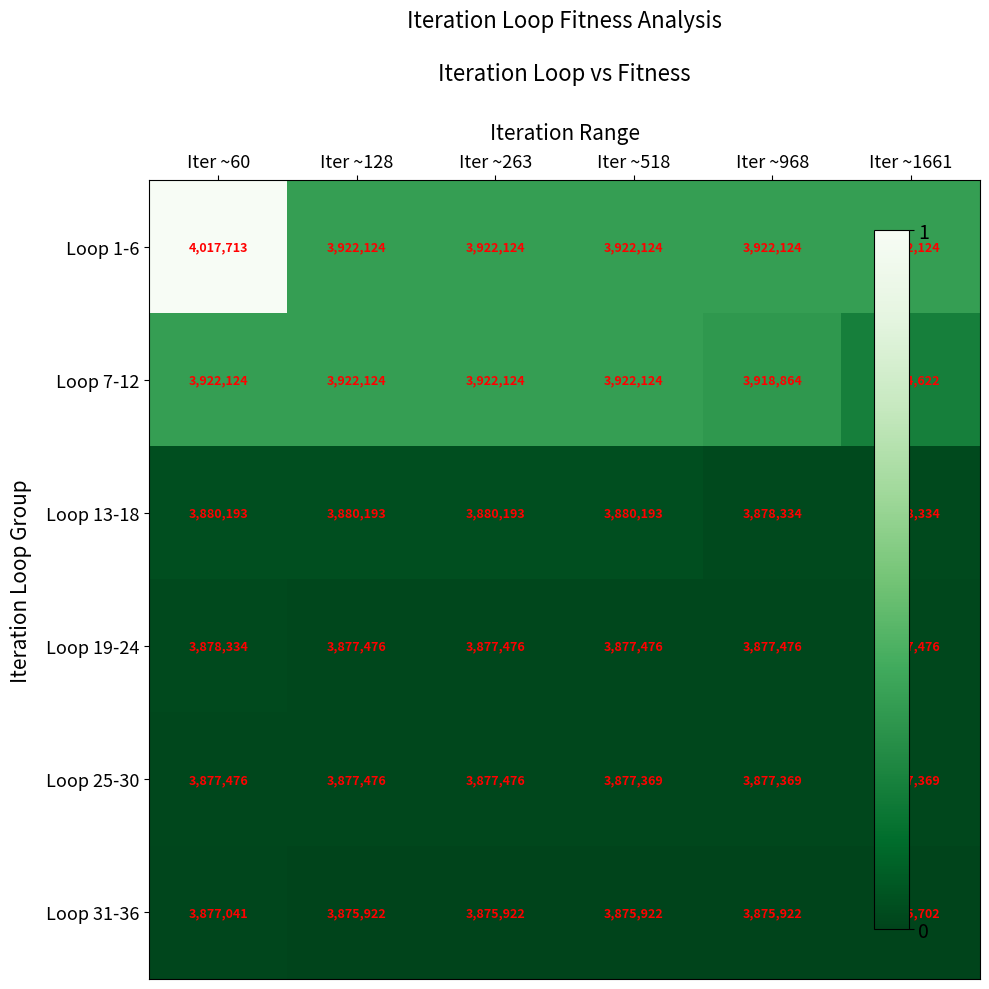

What is the average value of the Loop 1-6 series?

3938056